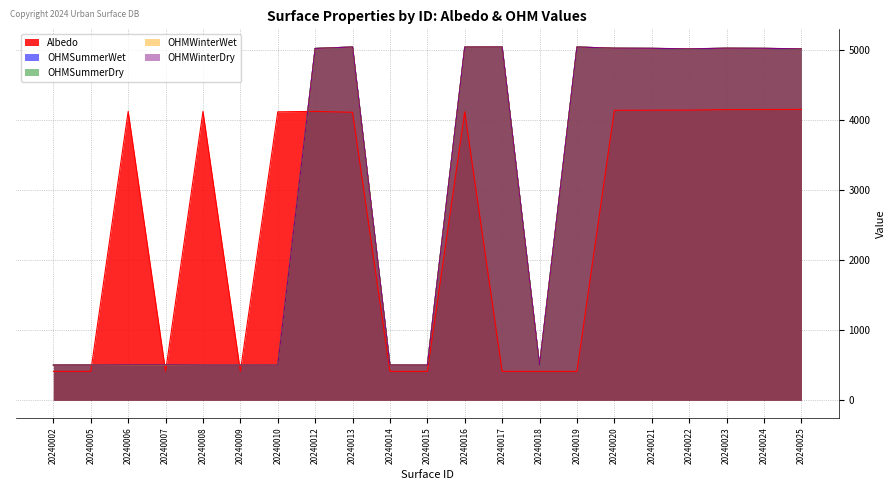

Where is the first local maximum for Albedo?

20240006